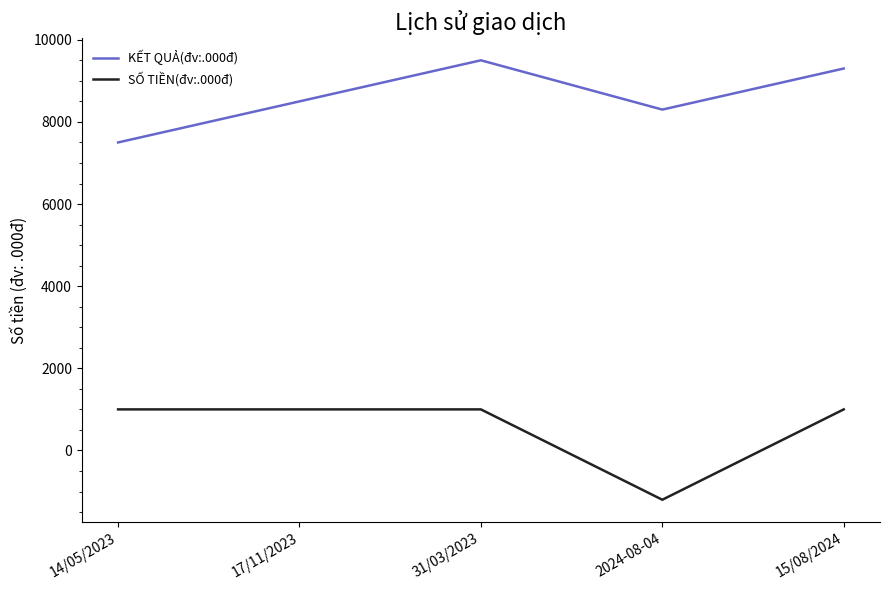

Where is the first local minimum for KẾT QUẢ(đv:.000đ)?

2024-08-04